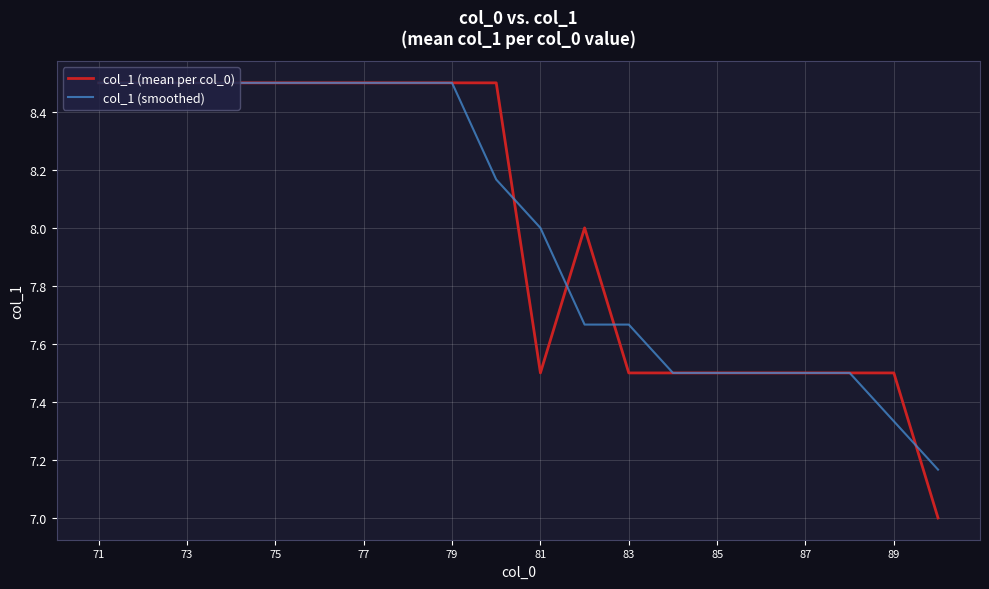

What is the minimum value shown in the chart?

7.0